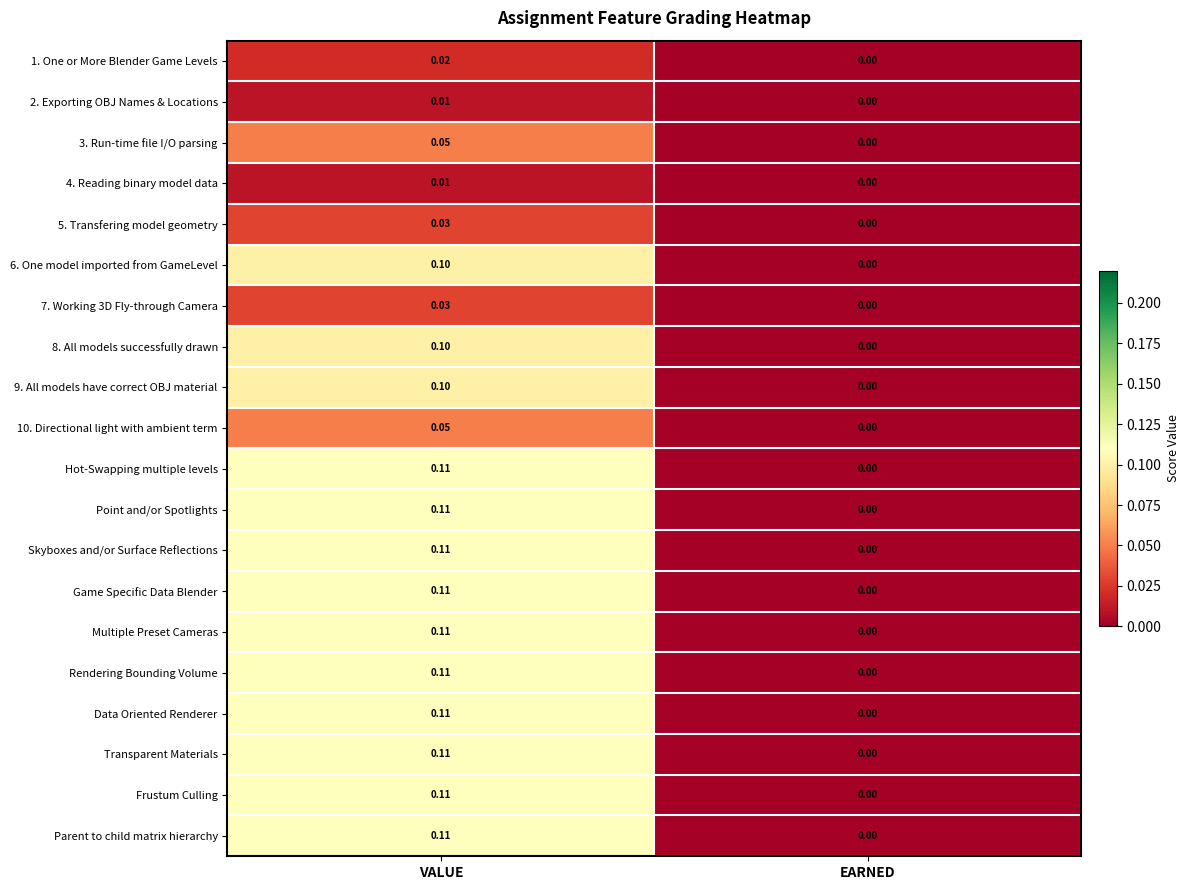

Rank the categories by Parent to child matrix hierarchy value from lowest to highest.

EARNED, VALUE